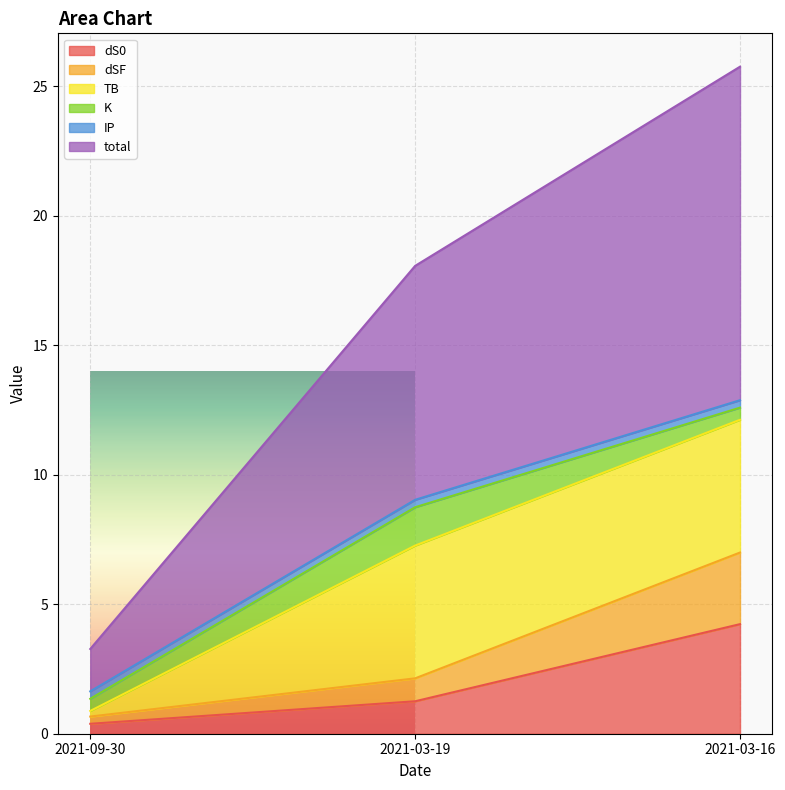

What is the value of the dS0 point at the 3rd from the left?

4.2